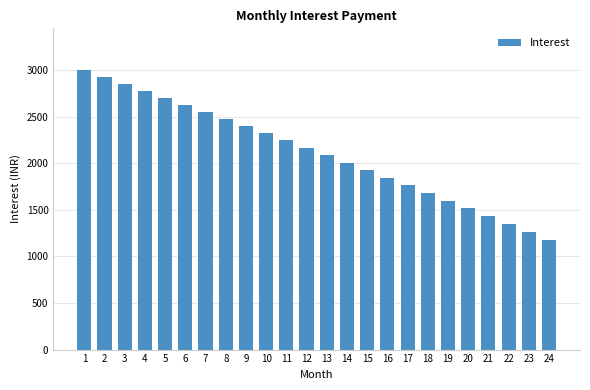

What is the sum of all values?

50728.3